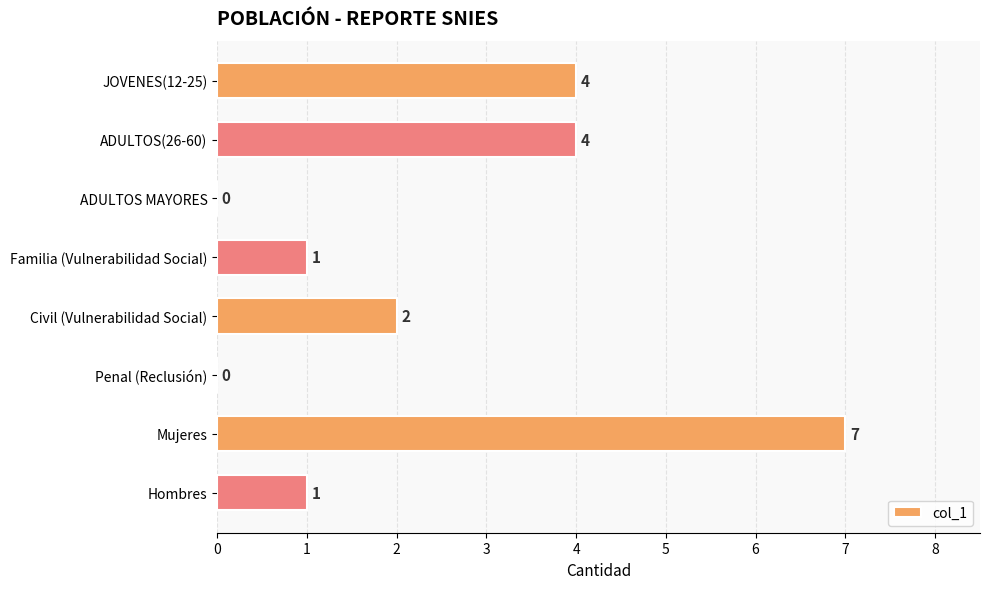

What is the sum of all values?

19